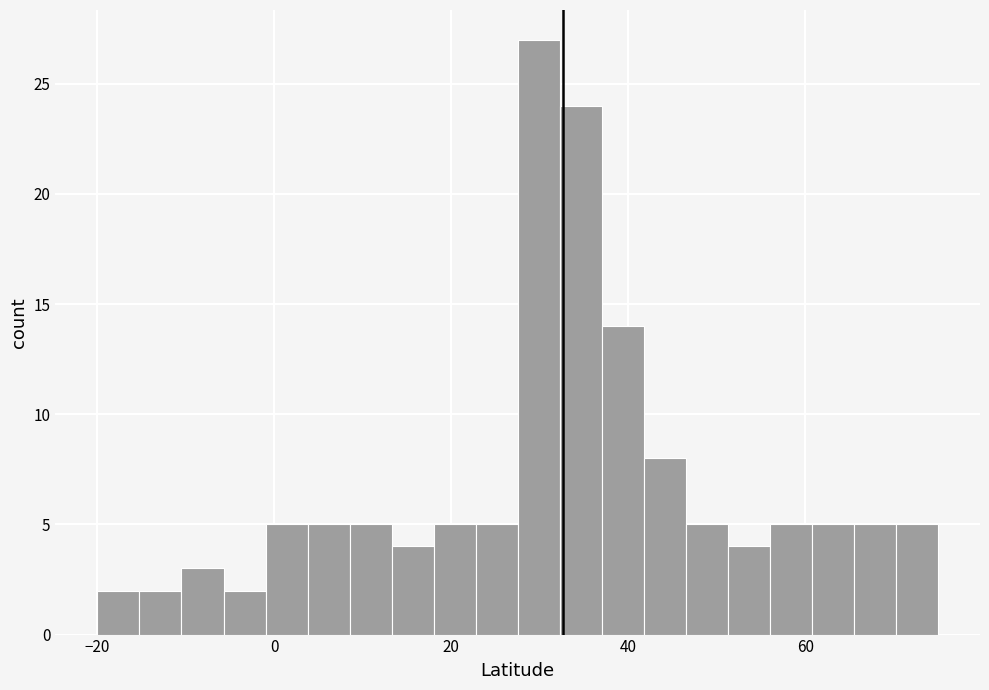

Read against the x-axis, roughly where is the centre of the tallest bar?

30